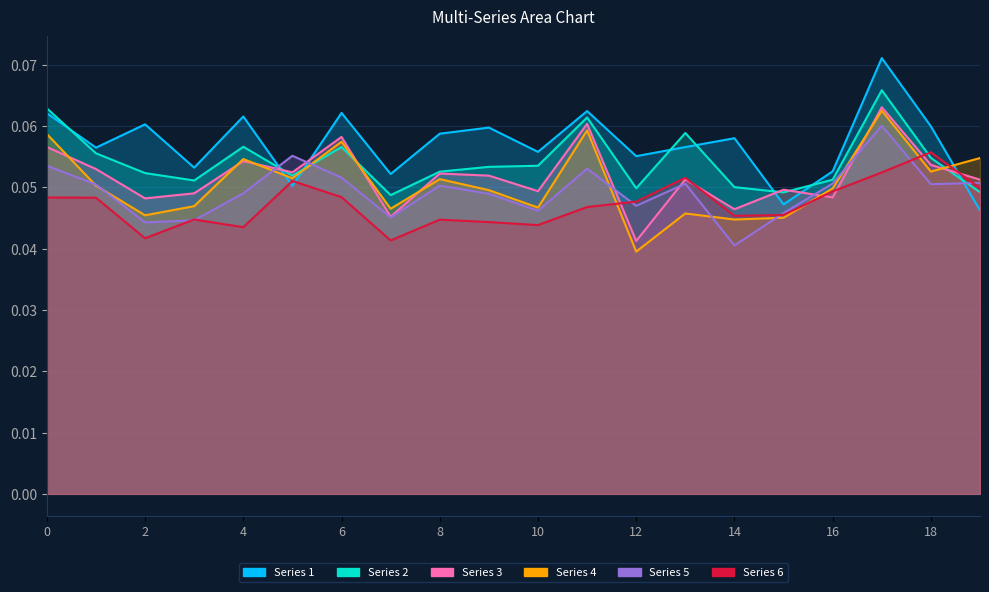

What is the value of the Series 5 point at the 20th from the left?

0.1